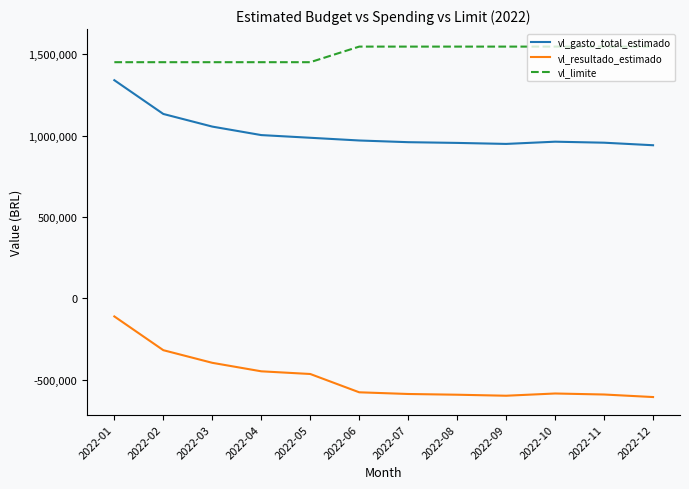

True or false: vl_resultado_estimado and vl_gasto_total_estimado cross at least once.

False